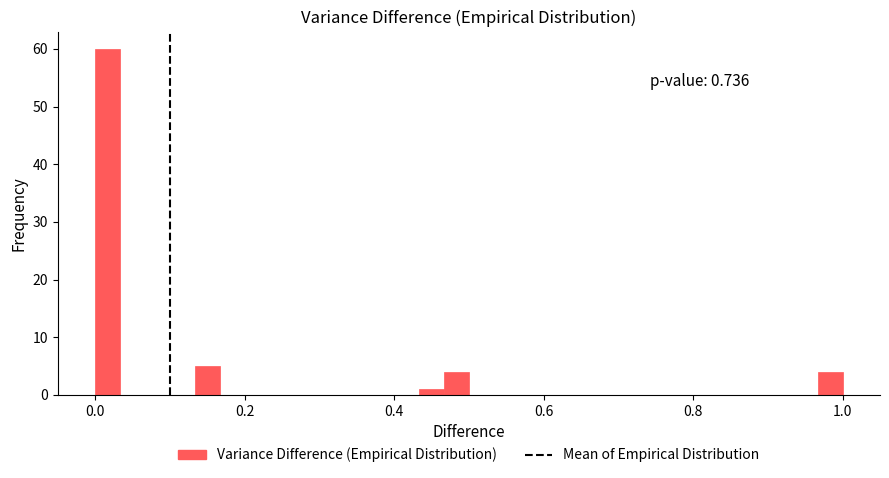

Around what value on the x-axis is the tallest bar? Give the approximate position of its centre, as read against the axis.

0.02